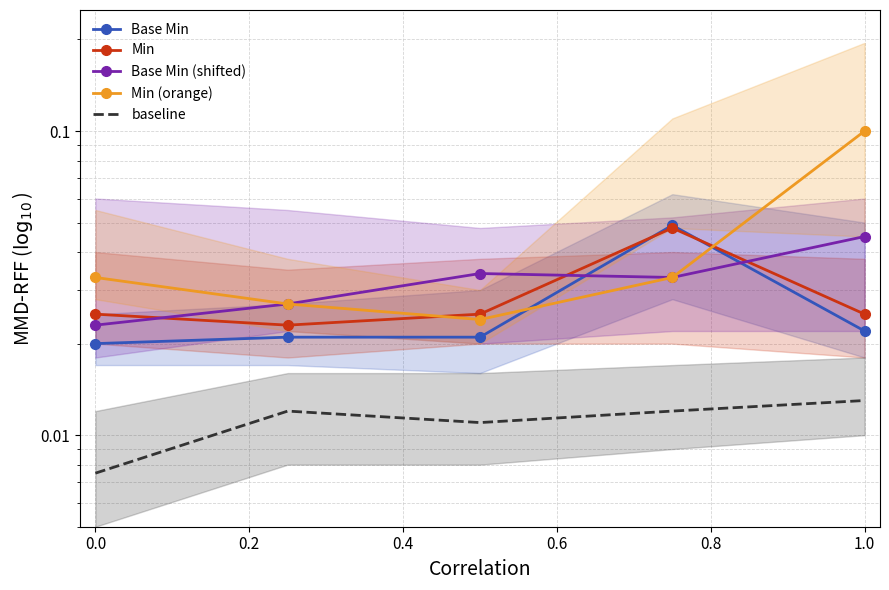

What is the maximum value shown in the chart?

0.1